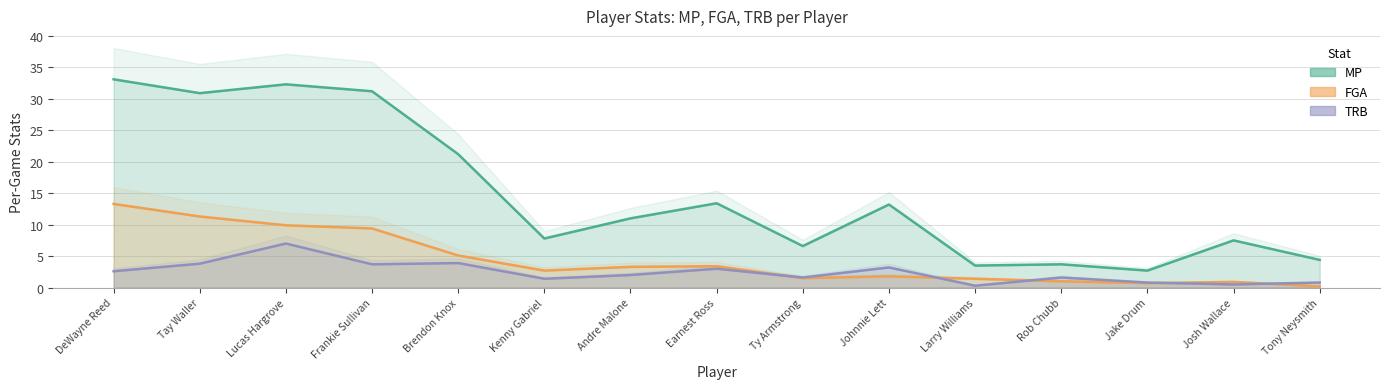

Between Larry Williams and Rob Chubb, which is larger?

Rob Chubb